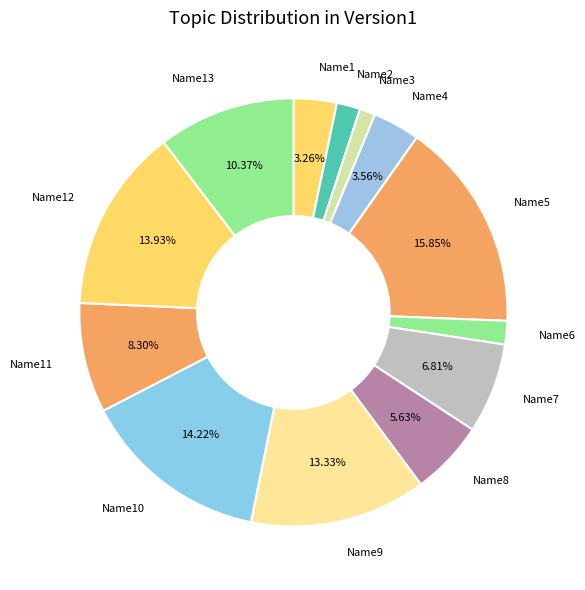

Is there any slice that represents more than half of the pie?

No